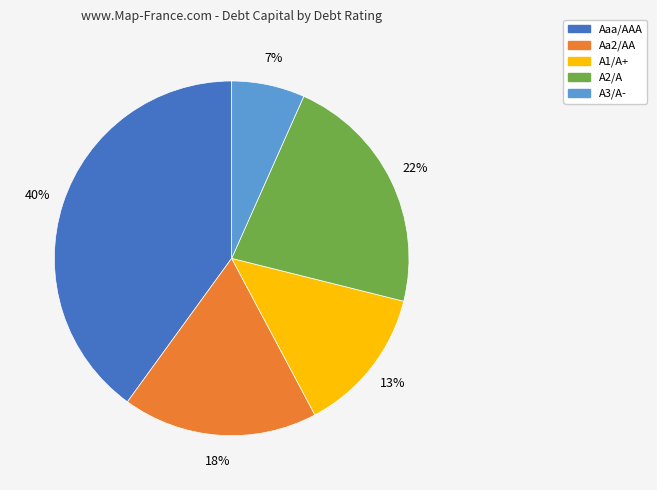

True or false: A2/A accounts for 15% of the total.

False